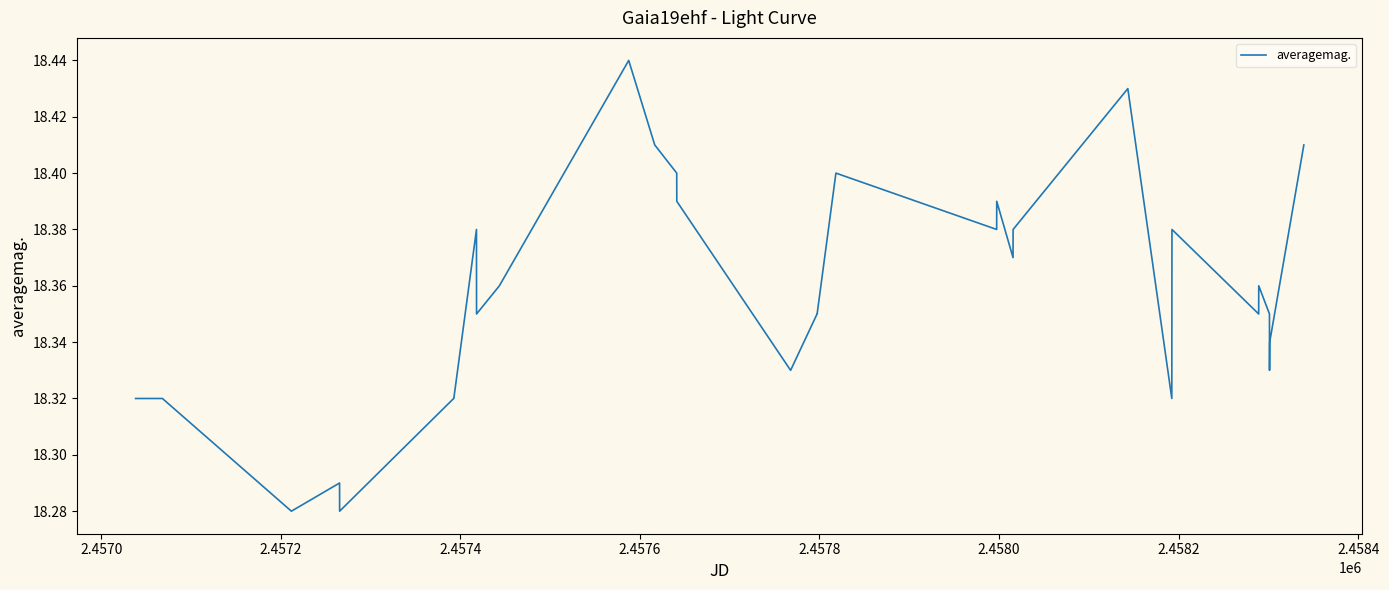

How many series are shown in this chart?

1